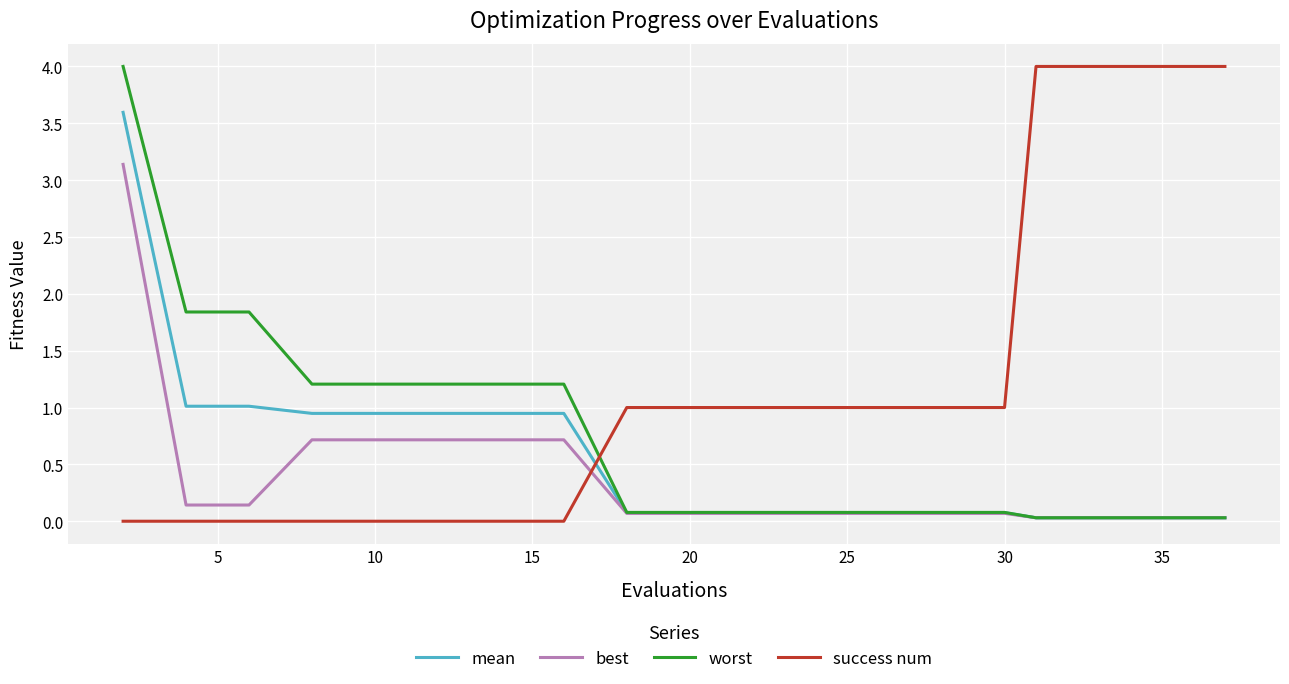

Which series has the largest total across all categories?

success num